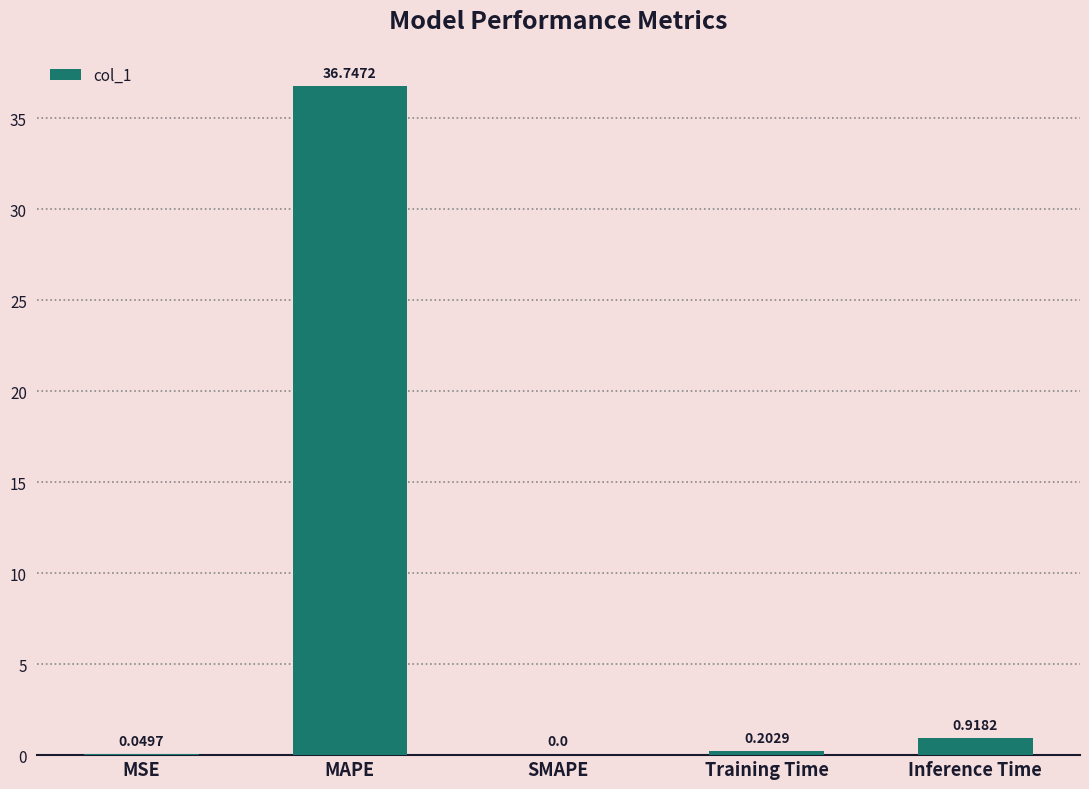

Which has a higher value, MAPE or SMAPE?

MAPE